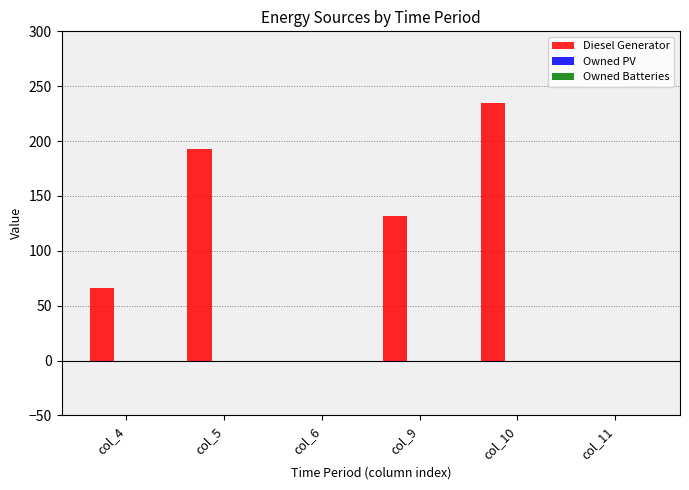

Which has a higher value, col_10 or col_11?

col_10